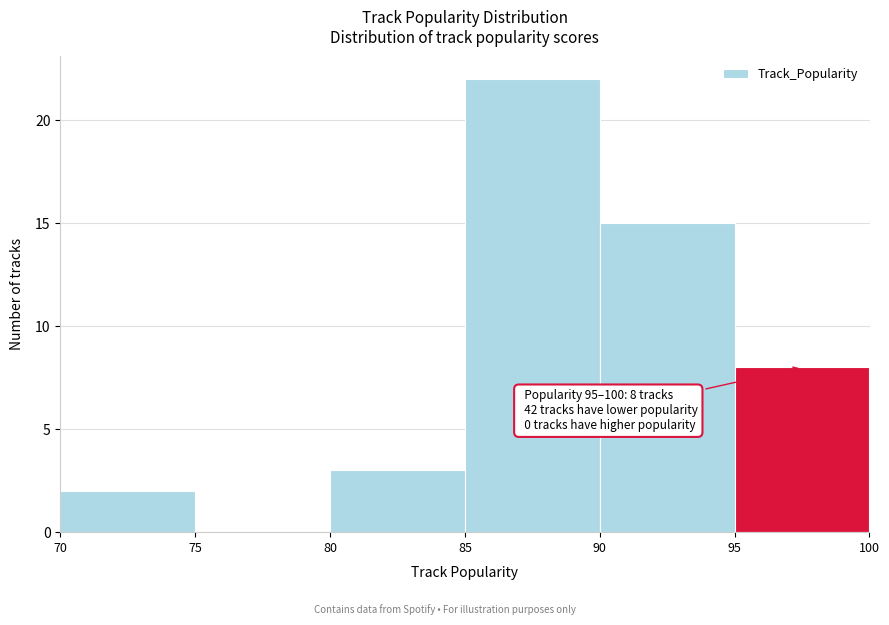

Which range on the x-axis has the tallest bar?

85 to 90